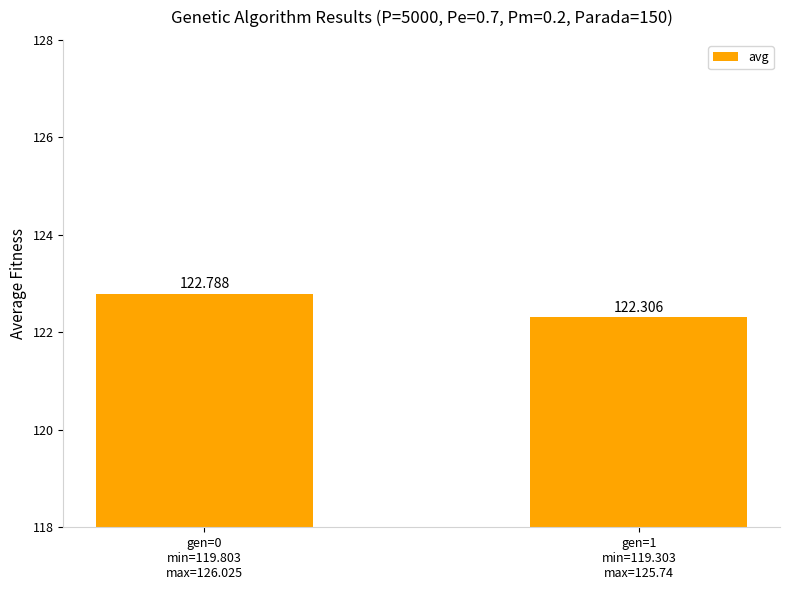

What is the average value?

122.5